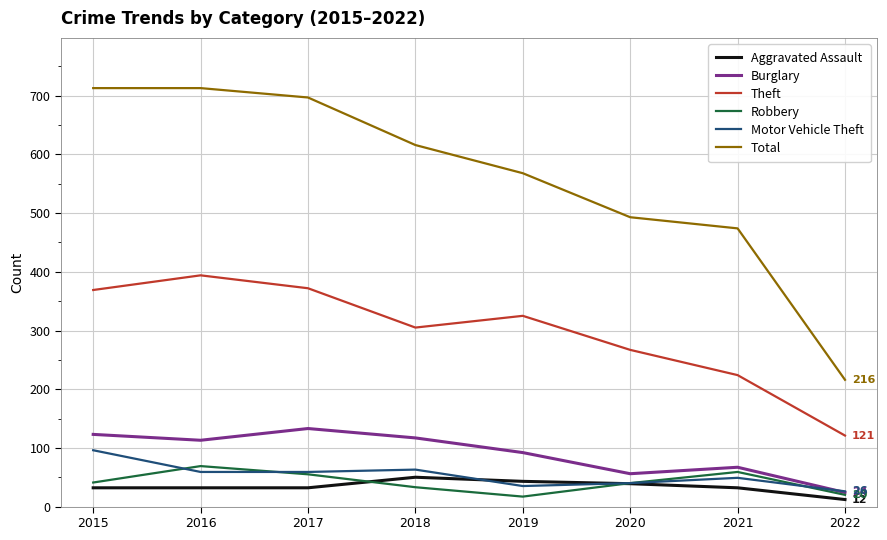

Rank the series at 2018 from lowest to highest value.

Robbery, Aggravated Assault, Motor Vehicle Theft, Burglary, Theft, Total